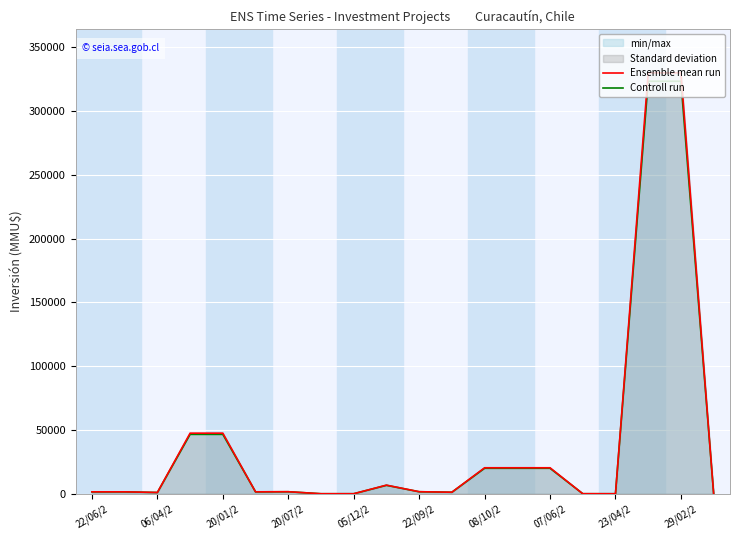

What are all the series names shown in the legend?

Ensemble mean run, Controll run